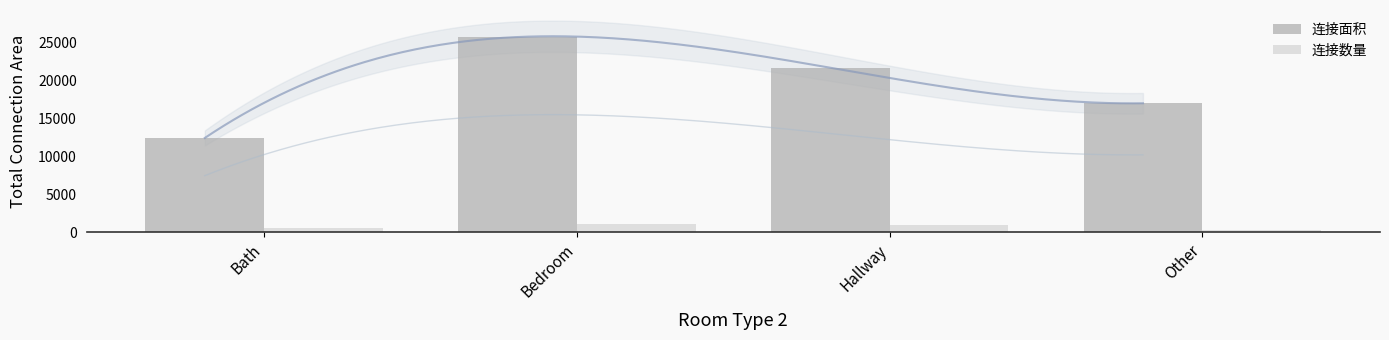

How many 连接面积 values are between 16971 and 25690?

3